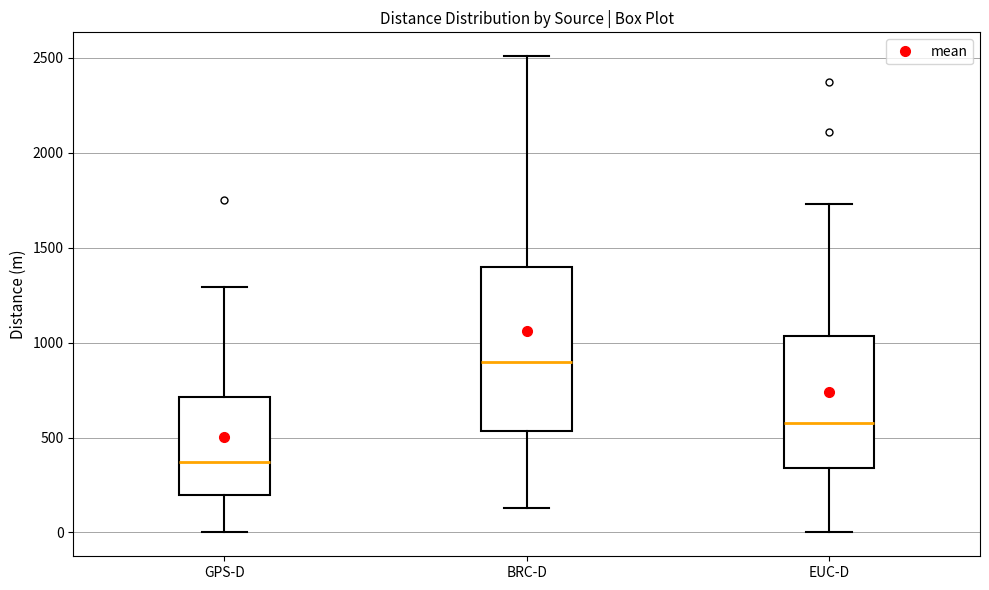

Reading left to right, transcribe this box plot: for each box, give where its median line is, the range the box spans, and where its two whiskers end, as read against the y-axis. The values are not printed on the chart, so give them approximately, as read against the axis.

GPS-D: median 350, box 200 to 700, whiskers 0 to 1300
BRC-D: median 900, box 550 to 1400, whiskers 150 to 2500
EUC-D: median 600, box 350 to 1050, whiskers 0 to 1750